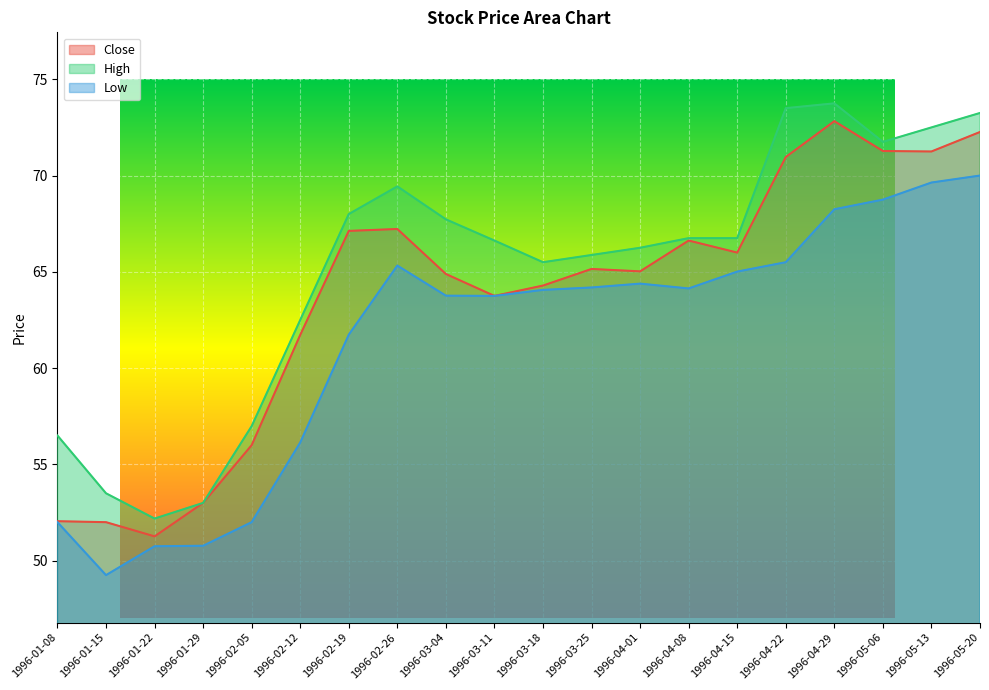

Reading left to right, extract all data points from this chart.

Close: 1996-01-08=52.0	1996-01-15=52.0	1996-01-22=51.3	1996-01-29=53.0	1996-02-05=56.0	1996-02-12=61.7	1996-02-19=67.1	1996-02-26=67.2	1996-03-04=64.9	1996-03-11=63.8	1996-03-18=64.3	1996-03-25=65.2	1996-04-01=65.0	1996-04-08=66.6	1996-04-15=66.0	1996-04-22=71.0	1996-04-29=72.8	1996-05-06=71.3	1996-05-13=71.2	1996-05-20=72.3
High: 1996-01-08=56.5	1996-01-15=53.5	1996-01-22=52.2	1996-01-29=53.0	1996-02-05=57.0	1996-02-12=62.5	1996-02-19=68.0	1996-02-26=69.4	1996-03-04=67.7	1996-03-11=66.6	1996-03-18=65.5	1996-03-25=65.9	1996-04-01=66.2	1996-04-08=66.8	1996-04-15=66.8	1996-04-22=73.5	1996-04-29=73.8	1996-05-06=71.8	1996-05-13=72.5	1996-05-20=73.2
Low: 1996-01-08=52.0	1996-01-15=49.2	1996-01-22=50.8	1996-01-29=50.8	1996-02-05=52.0	1996-02-12=56.1	1996-02-19=61.7	1996-02-26=65.3	1996-03-04=63.8	1996-03-11=63.8	1996-03-18=64.1	1996-03-25=64.2	1996-04-01=64.4	1996-04-08=64.1	1996-04-15=65.0	1996-04-22=65.5	1996-04-29=68.2	1996-05-06=68.8	1996-05-13=69.6	1996-05-20=70.0